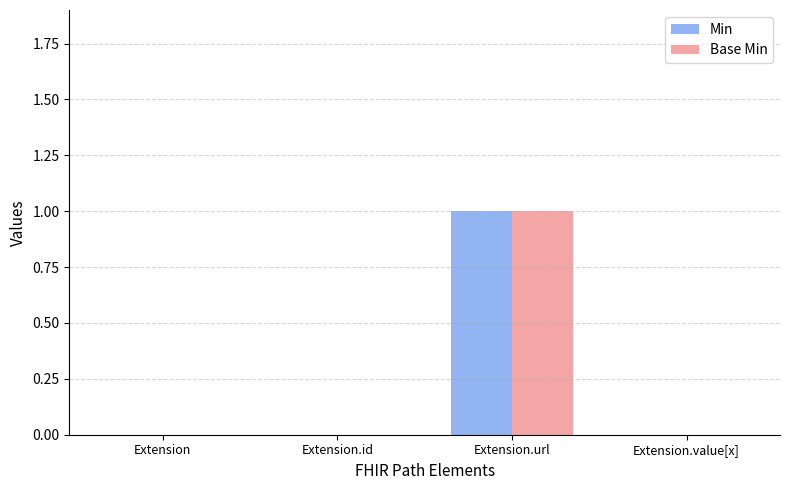

Is it true that Base Min equals 0 at Extension.id?

True